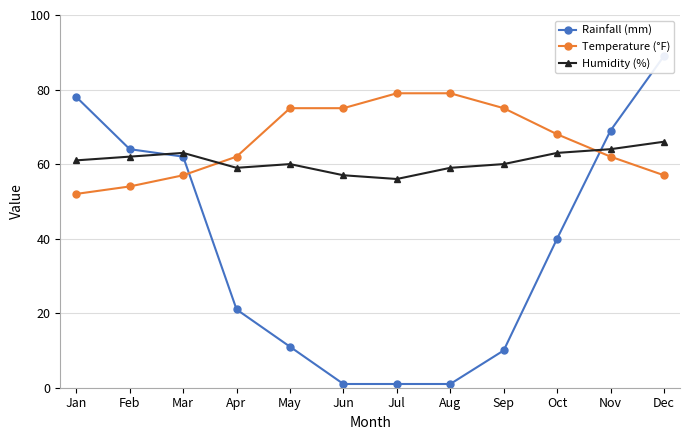

Which category has the lowest value in the Rainfall (mm) series?

Jun